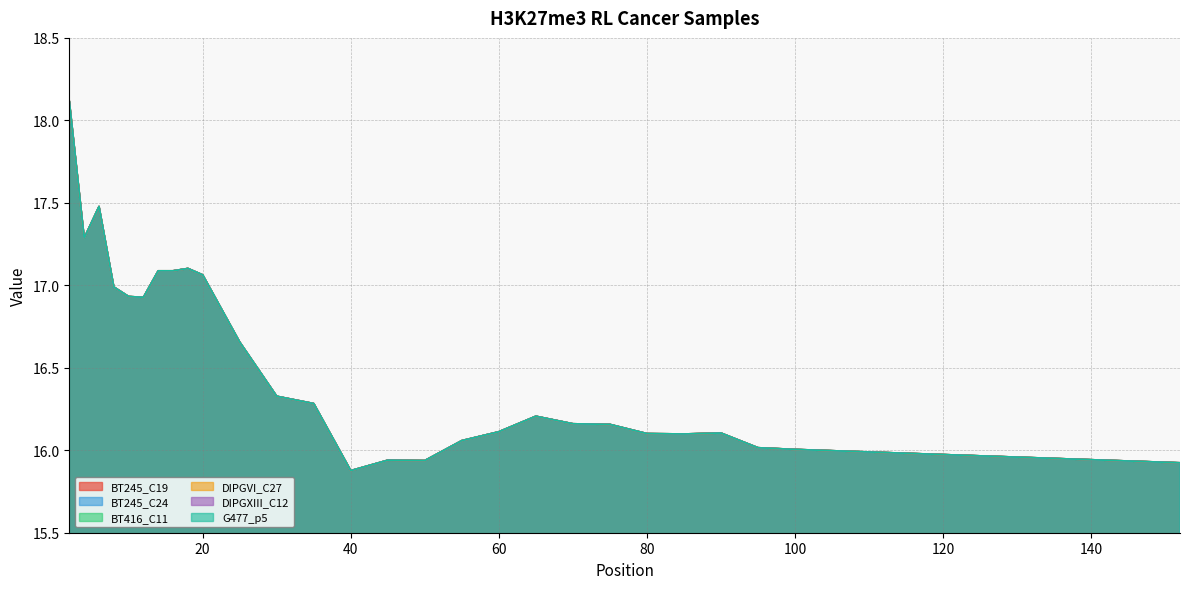

What is the value of the G477_p5 point at the 5th from the left?

16.9